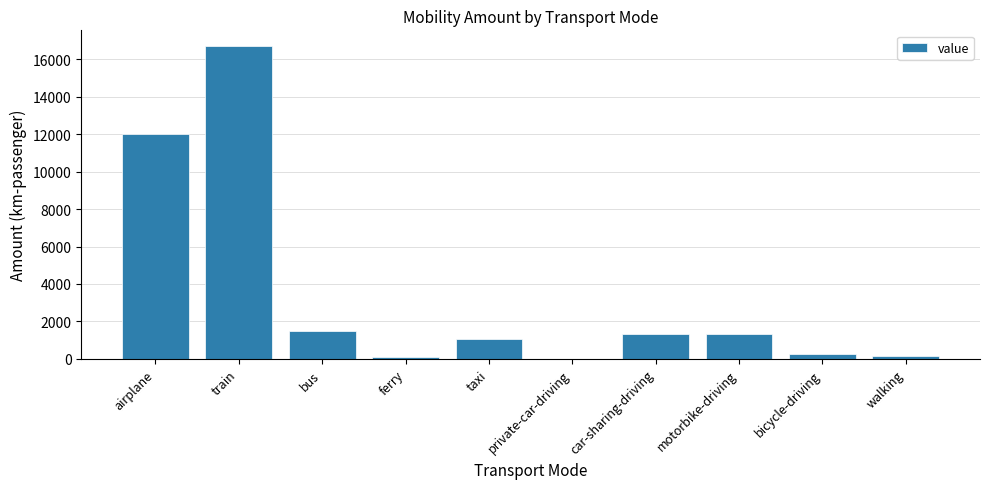

True or false: the data shows 1345.0 at motorbike-driving.

True